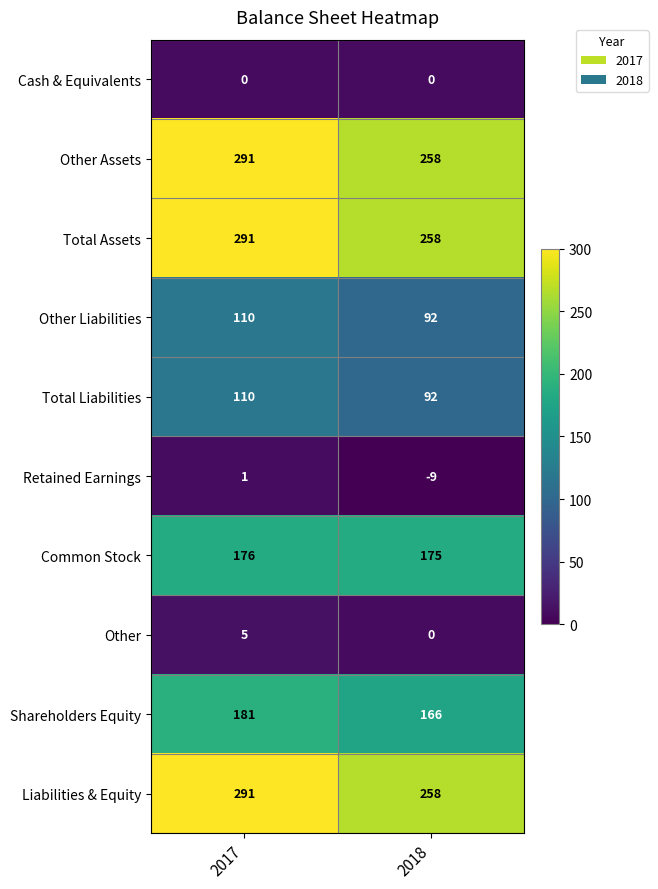

The Total Liabilities series shows 110 at 2017. True or false?

True